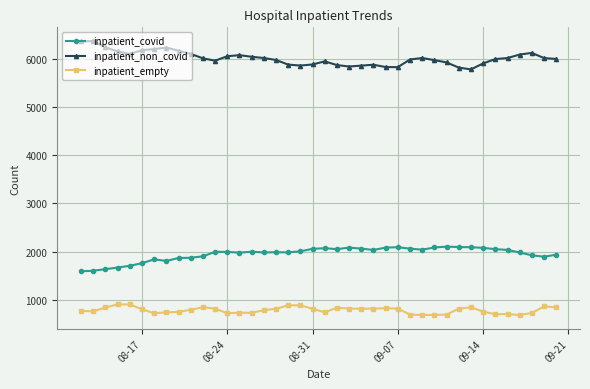

Which series has the largest total across all categories?

inpatient_non_covid